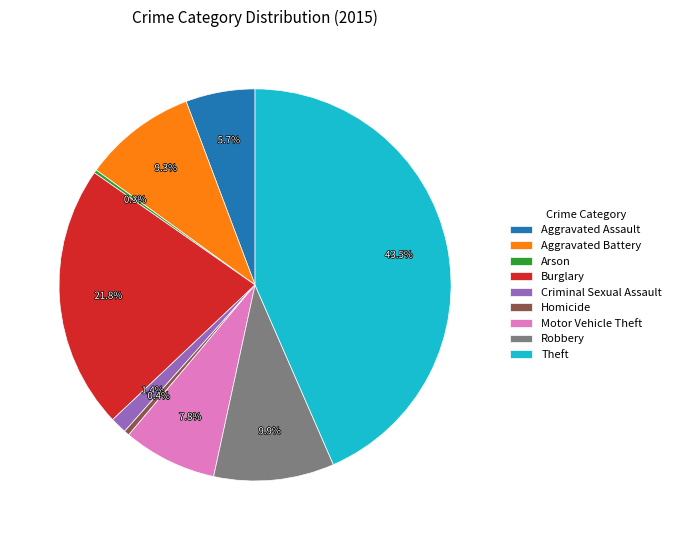

Which slice is the largest?

Theft